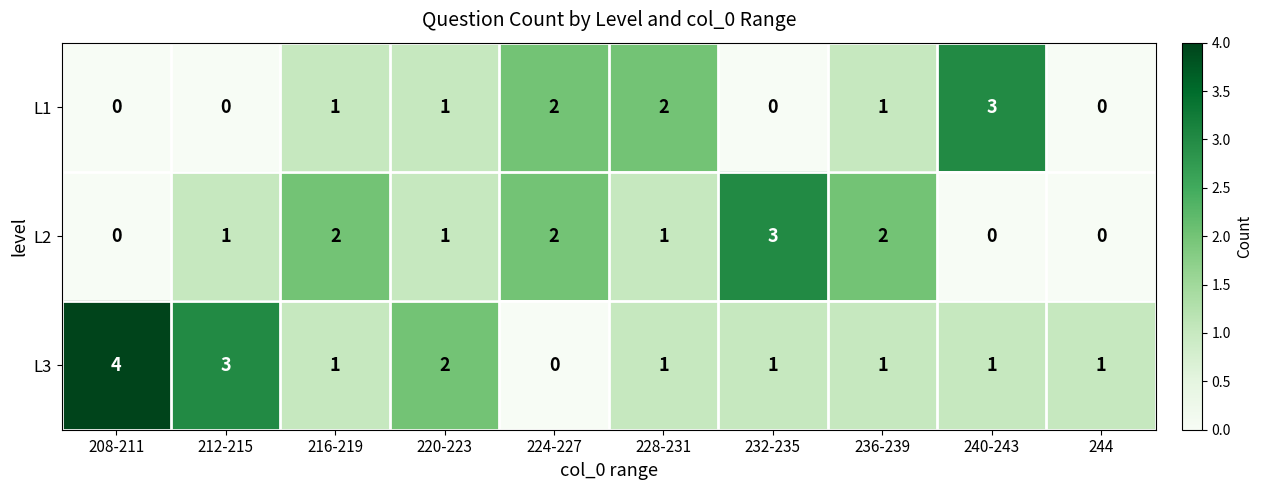

The value of L2 at 224-227 is 3. True or false?

False